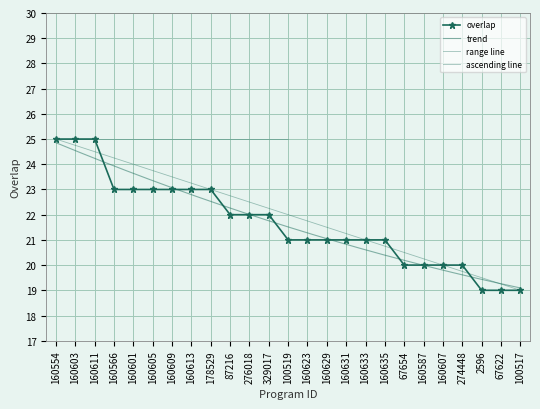

Where does the data first go above 21?

160554